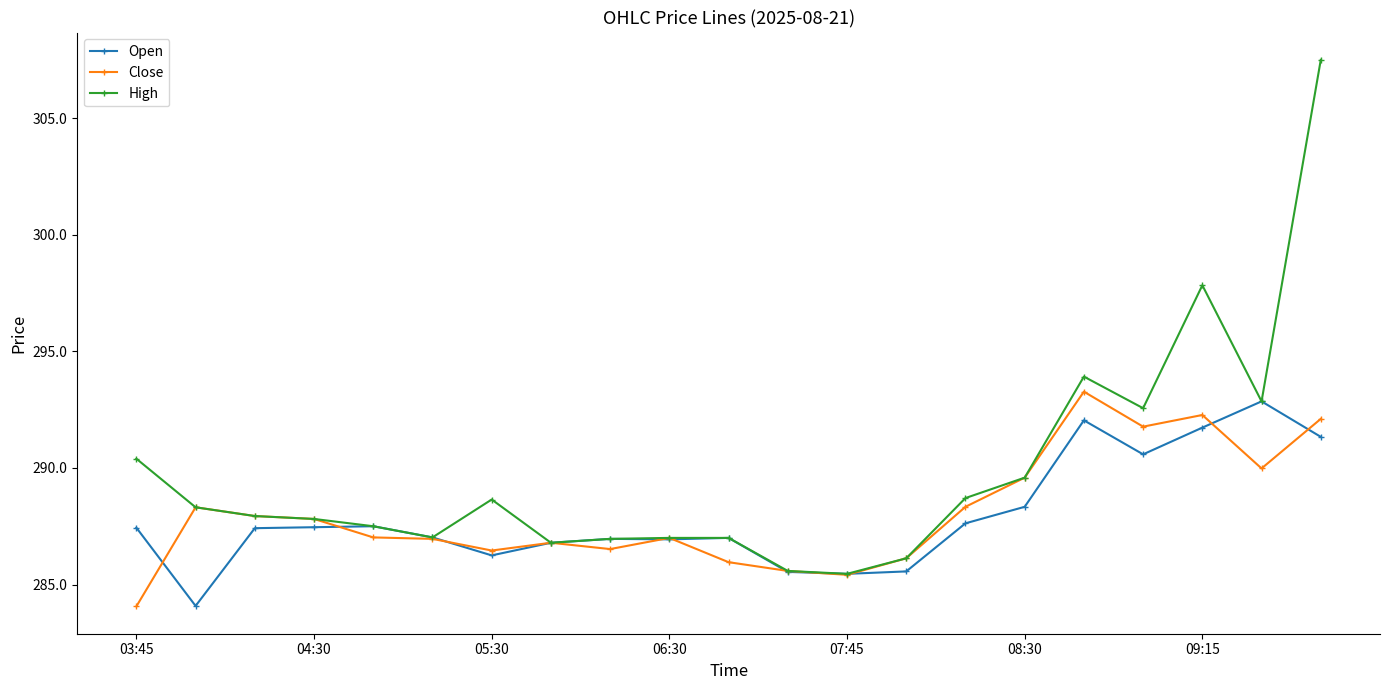

True or false: Open has more than 0 interior local peaks.

True